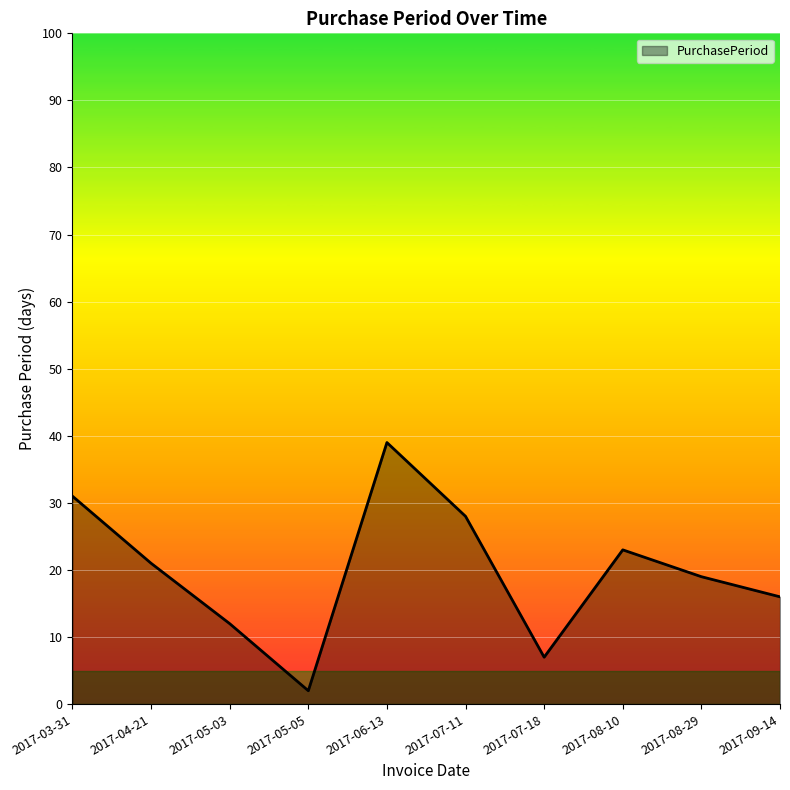

Rank the categories by value from lowest to highest.

2017-05-05, 2017-07-18, 2017-05-03, 2017-09-14, 2017-08-29, 2017-04-21, 2017-08-10, 2017-07-11, 2017-03-31, 2017-06-13